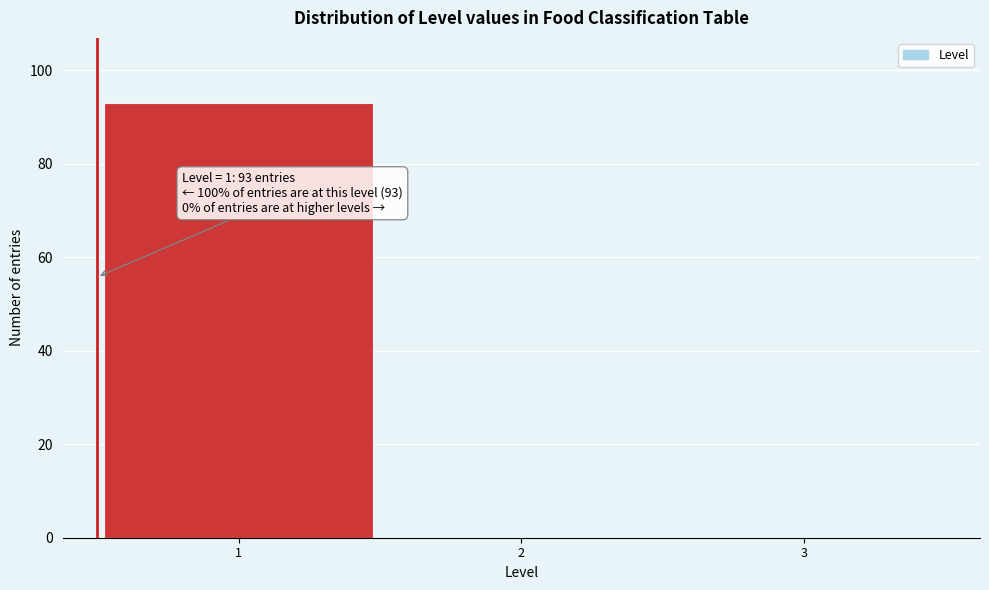

Reading left to right, transcribe all the data shown in this chart.

1=93	2=0	3=0